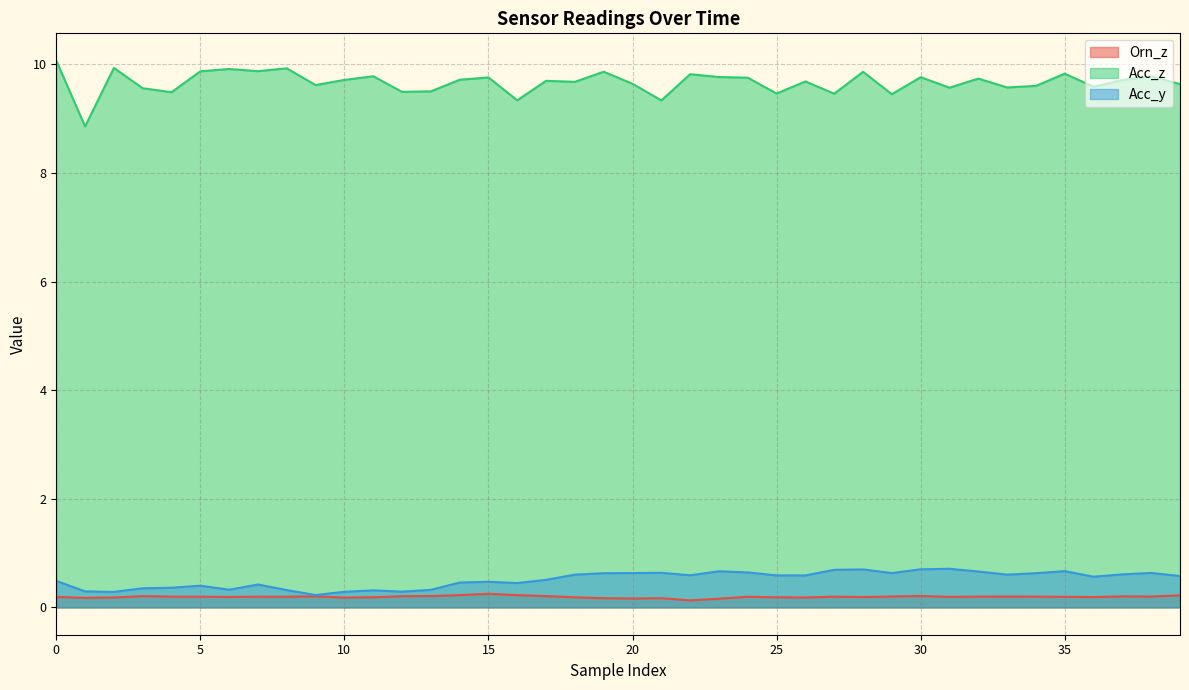

Which series has the largest total across all categories?

Acc_z